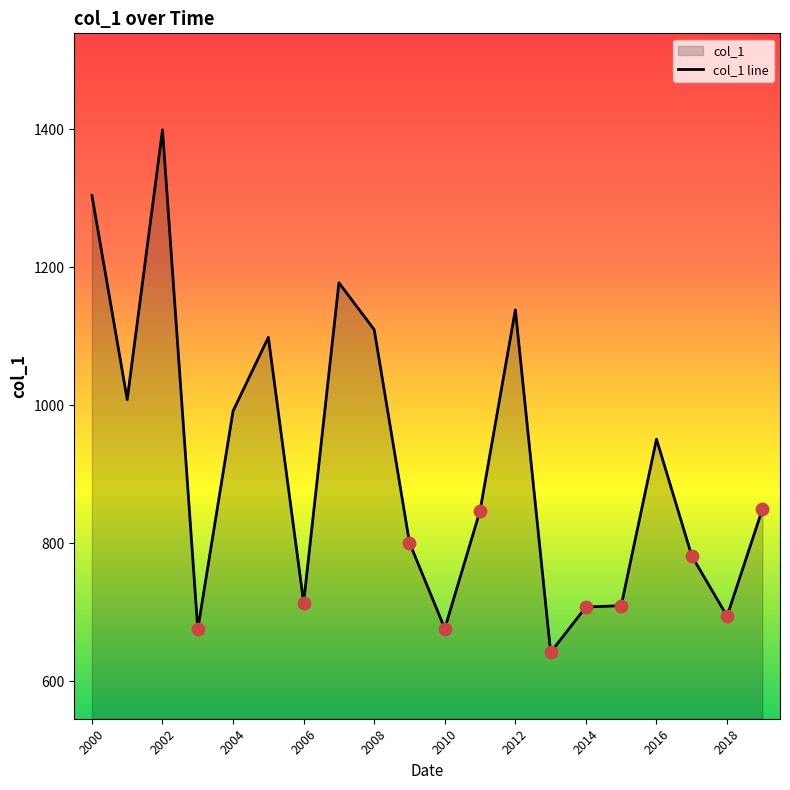

What is the ratio of the value at 2016 to the value at 2014?

1.3